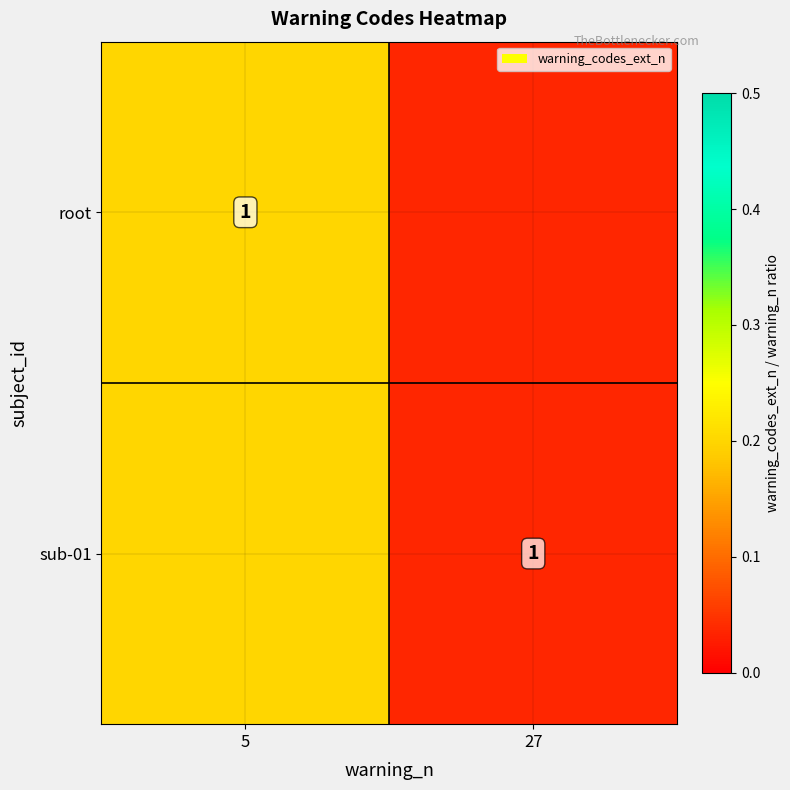

At which category is the sum across all series the highest?

5